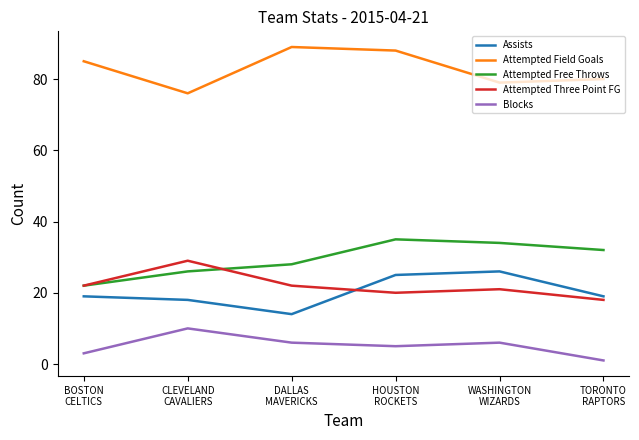

Is it true that Attempted Field Goals equals 89 at DALLAS
MAVERICKS?

True